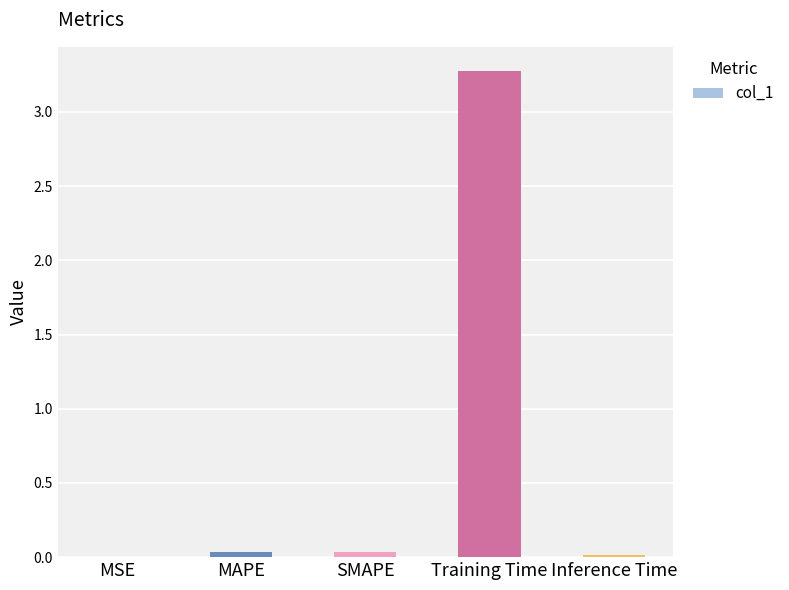

What is the sum of all values?

3.4